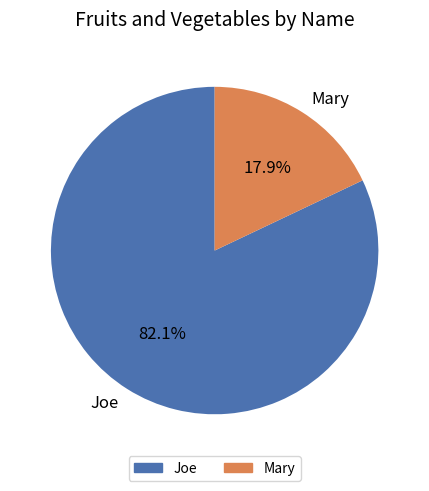

The Joe slice represents 94% of the pie. True or false?

False